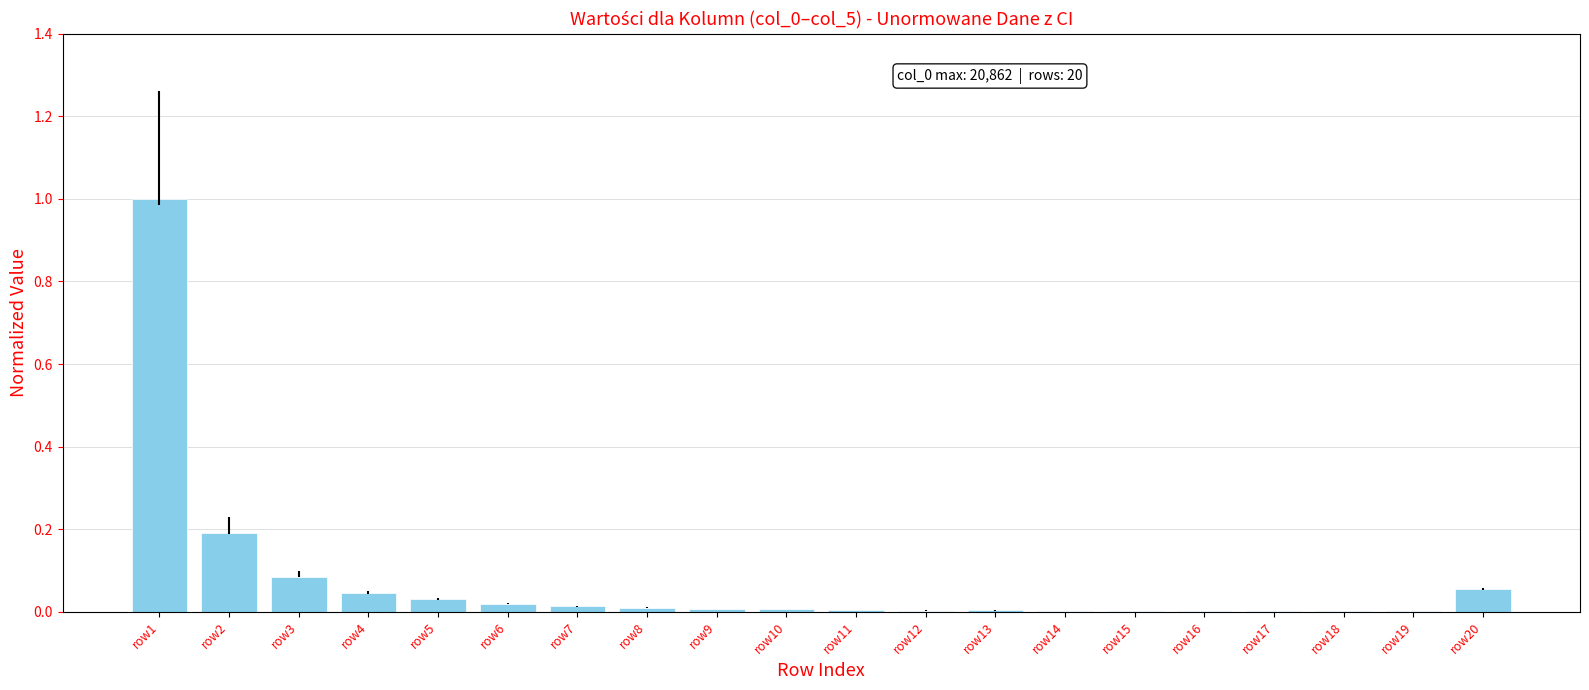

At which category does the chart reach its peak across all series?

row1